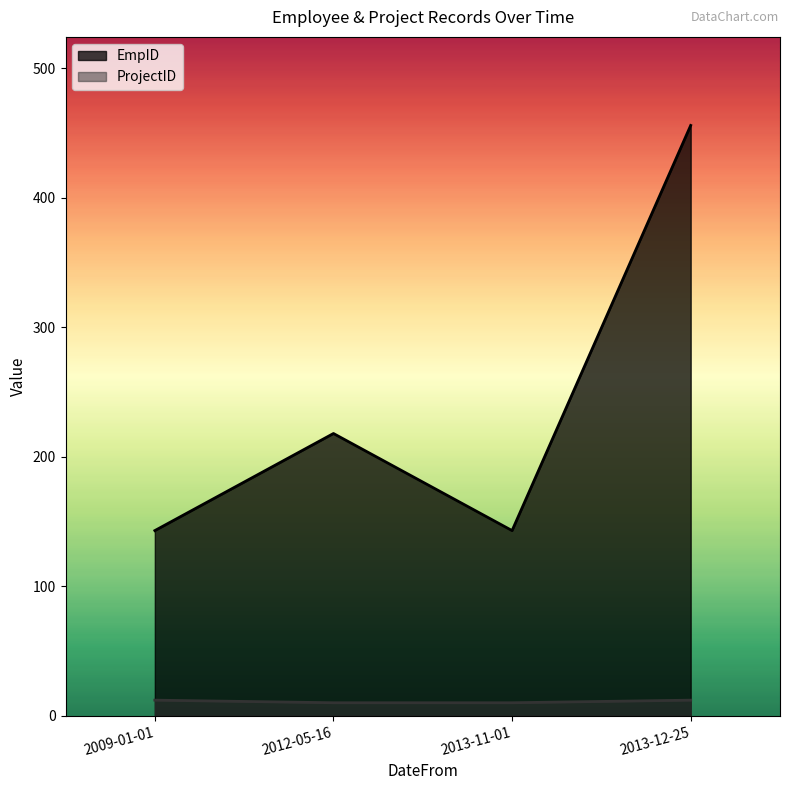

True or false: EmpID and ProjectID intersect in this chart.

False